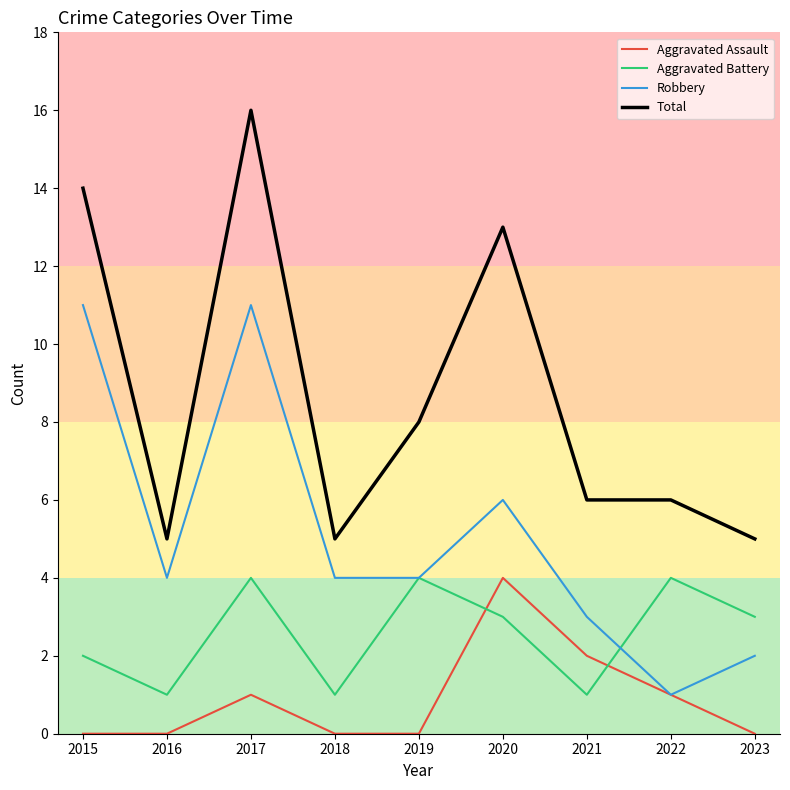

Does the chart have visible grid lines?

No